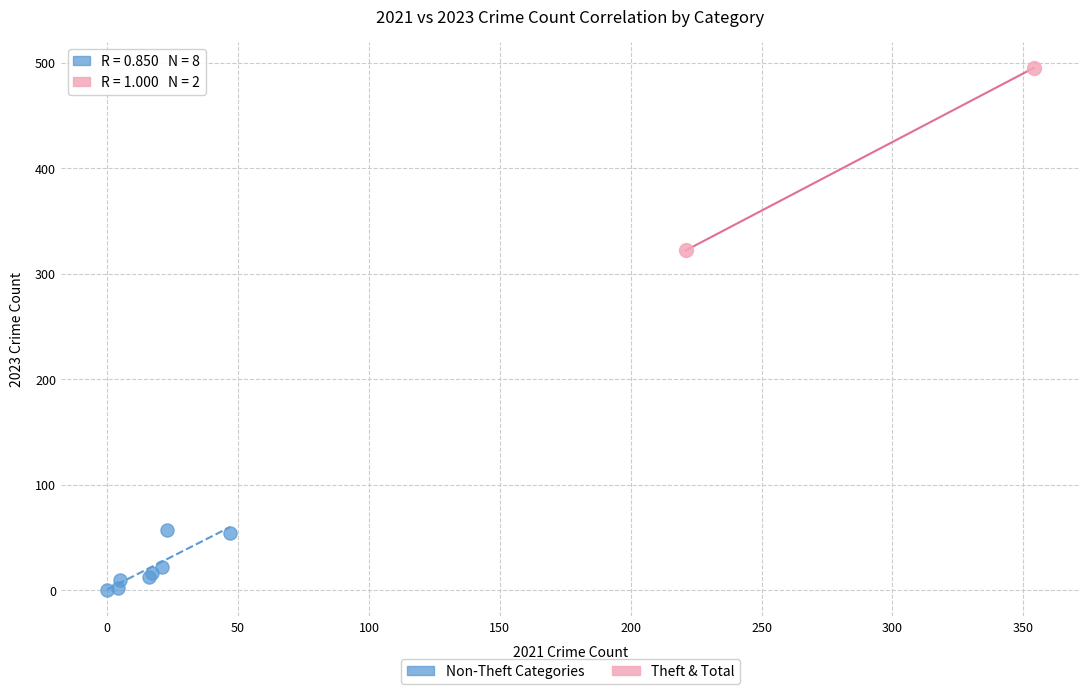

Which series has the widest spread of Y values?

Theft & Total